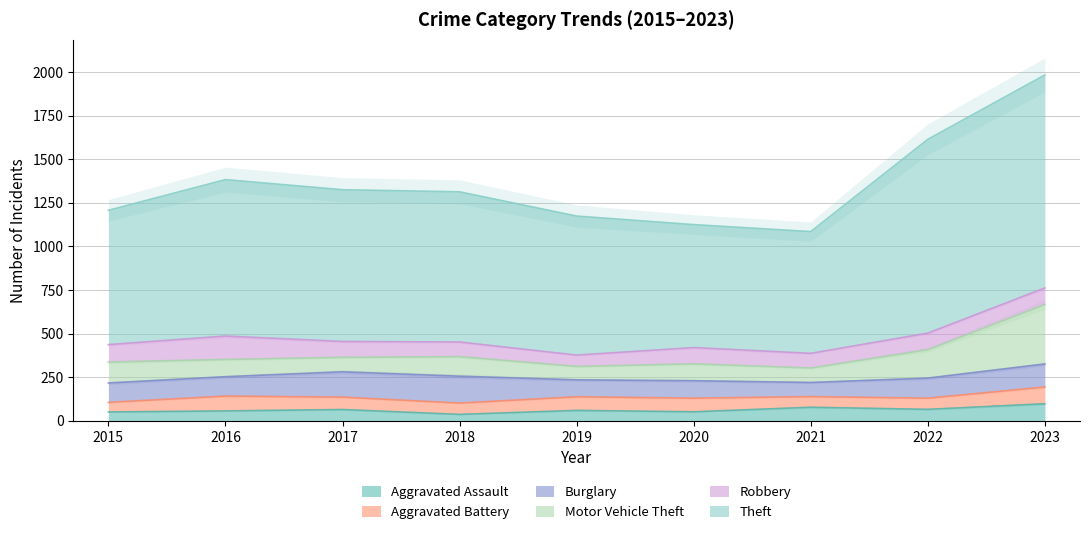

Is the value of Aggravated Assault at 2017 greater than the value of Motor Vehicle Theft at 2017?

No